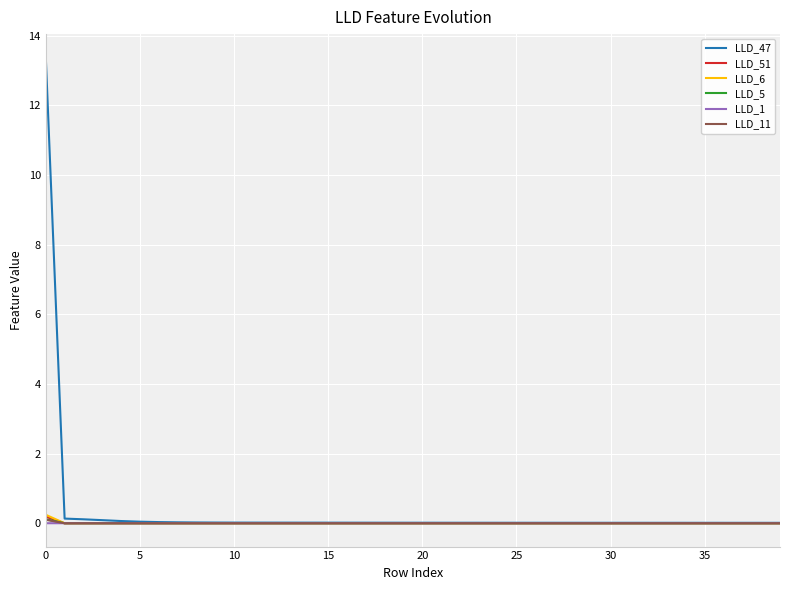

Which series has the largest range (max minus min)?

LLD_47